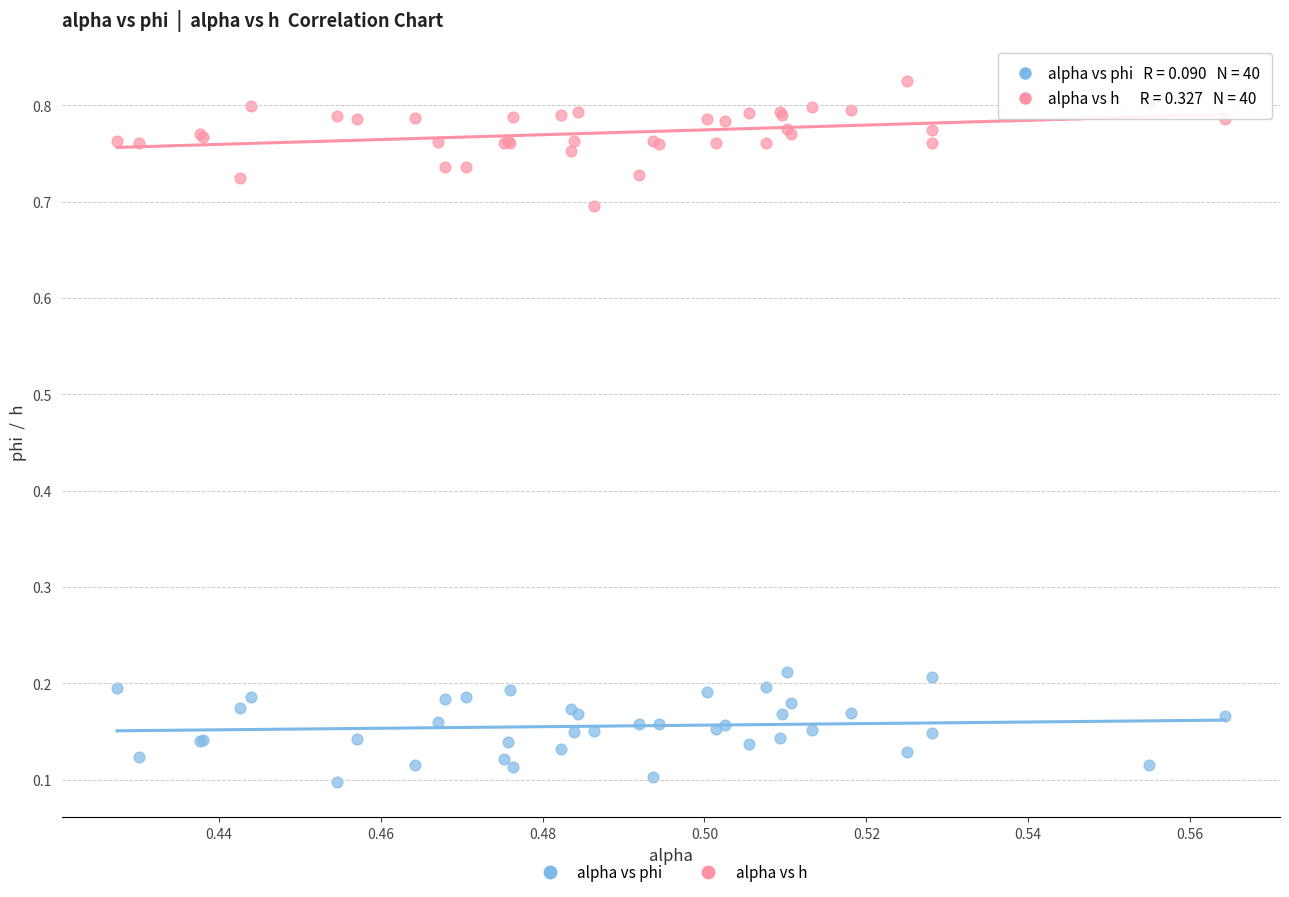

Which series contains the lowest Y value?

alpha vs phi